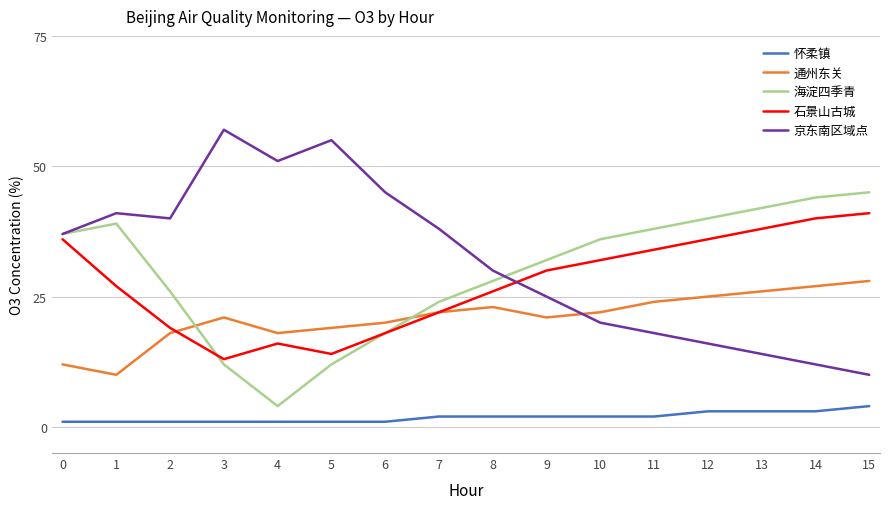

Which series has the largest total across all categories?

京东南区域点